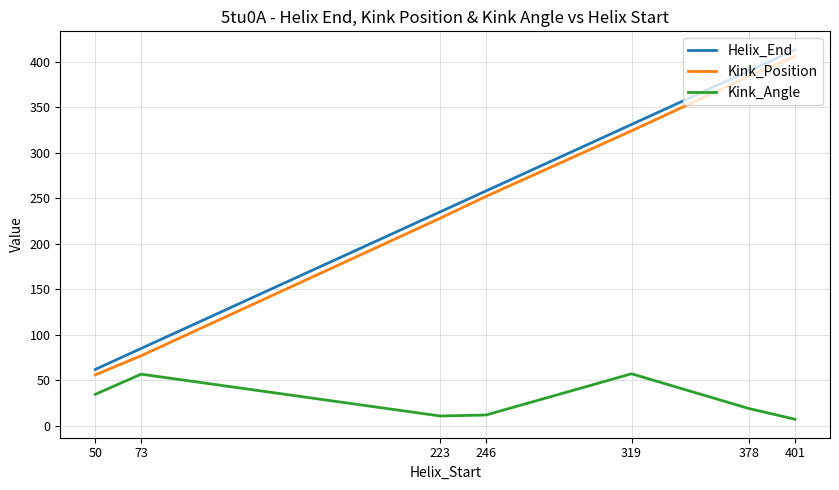

What is the maximum value for Helix_End?

413.0